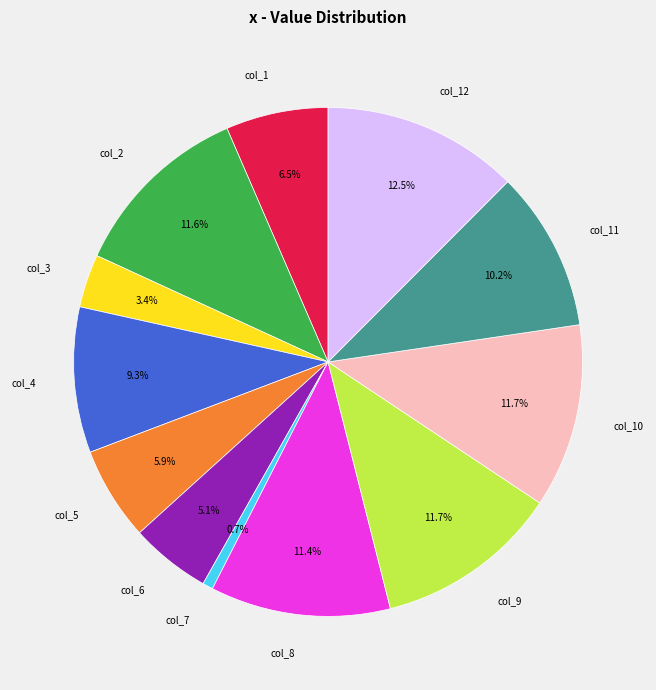

True or false: col_6 accounts for 5% of the total.

True